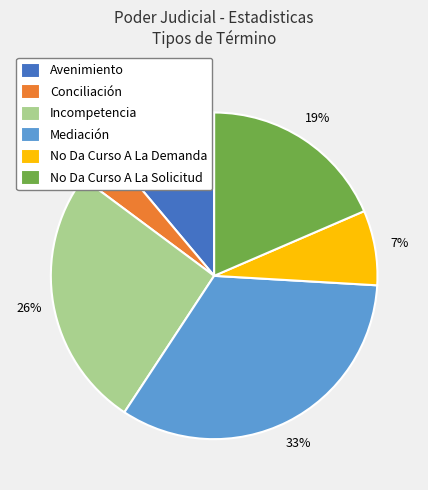

Which category has the smallest portion of the pie?

Conciliación